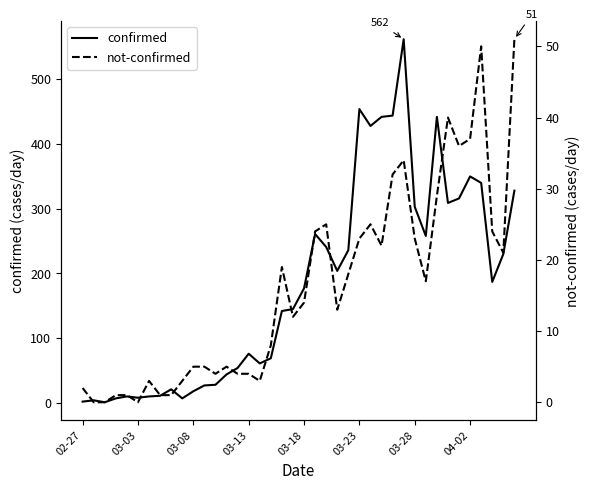

What position from the left is 03-28?

31